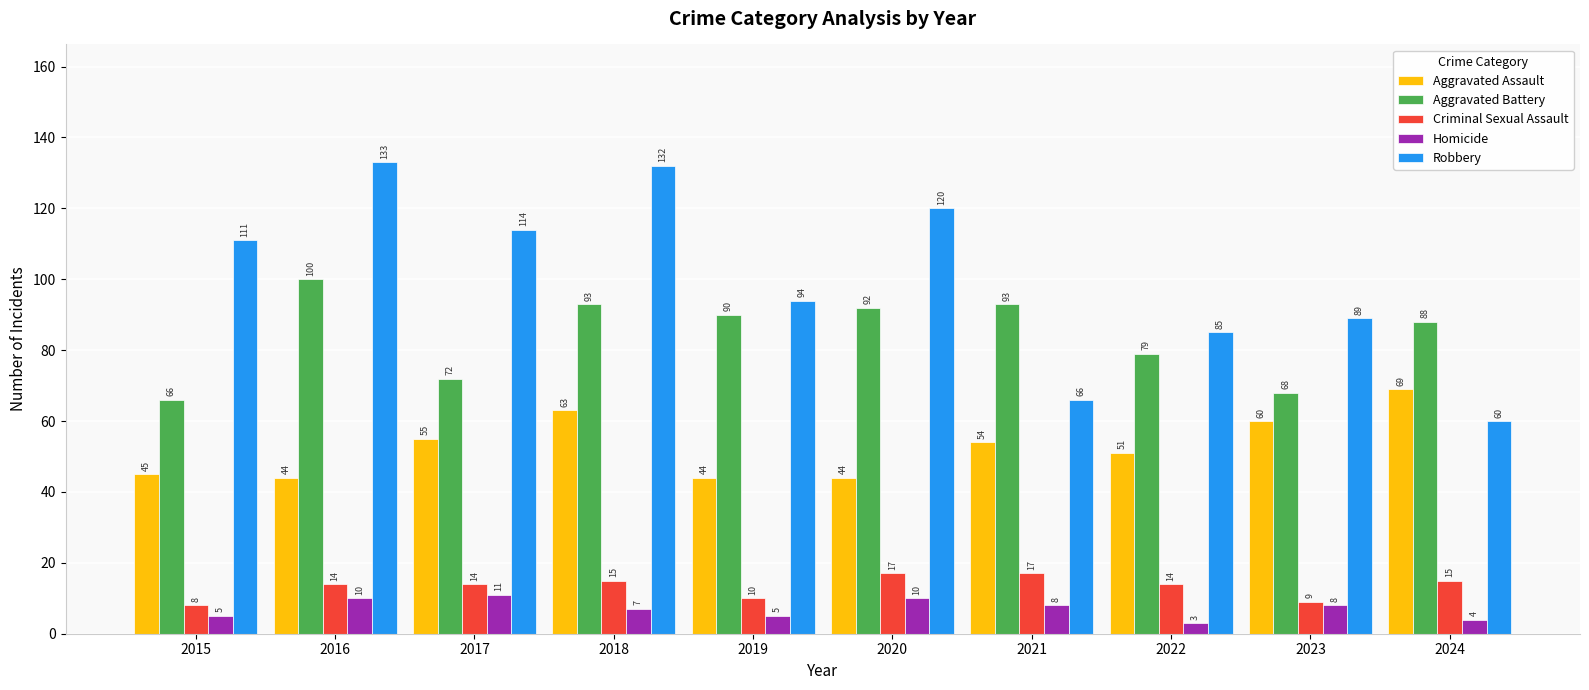

What is the difference between the Criminal Sexual Assault values at 2018 and 2023?

6